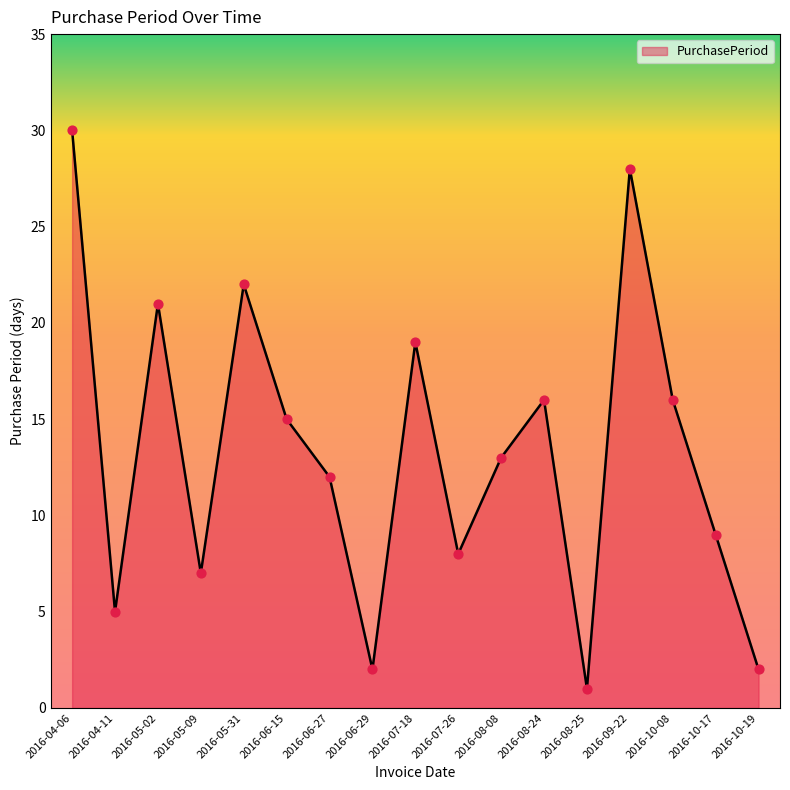

What is the change in value from 2016-07-26 to 2016-08-24?

+8